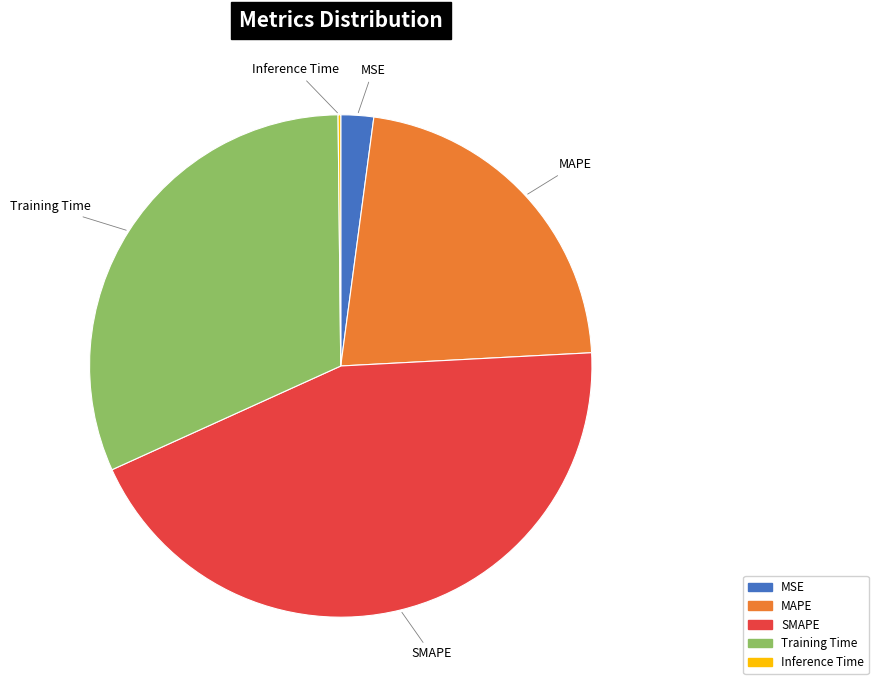

Is there any slice that represents more than half of the pie?

No